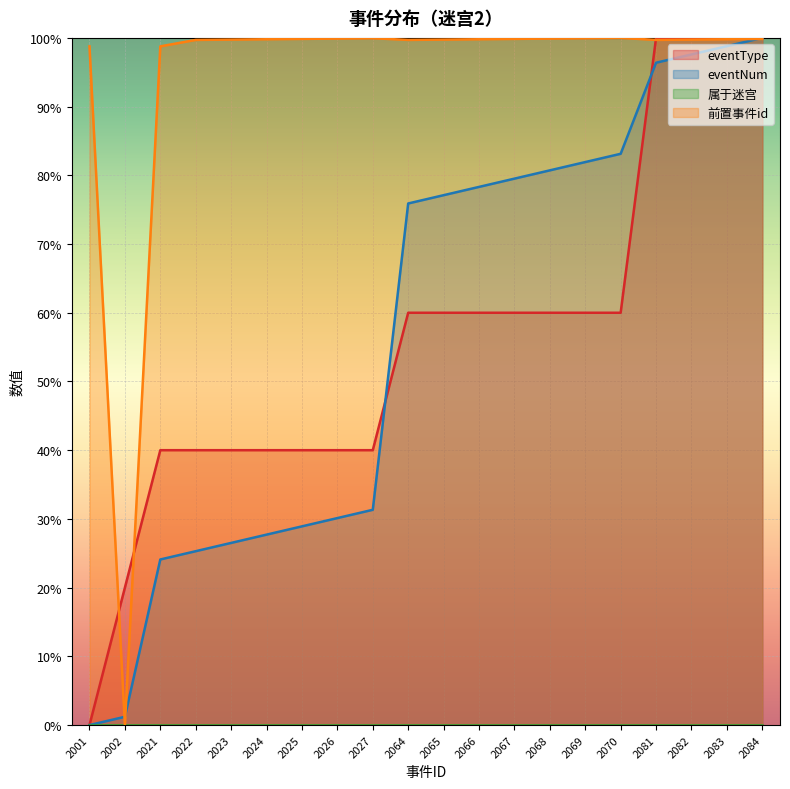

Is it true that 前置事件id equals 43.0 at 2070?

False